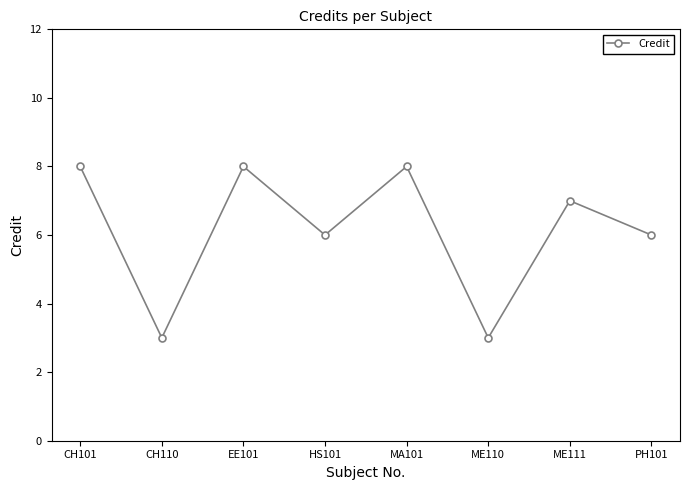

Which has a higher value, HS101 or ME111?

ME111